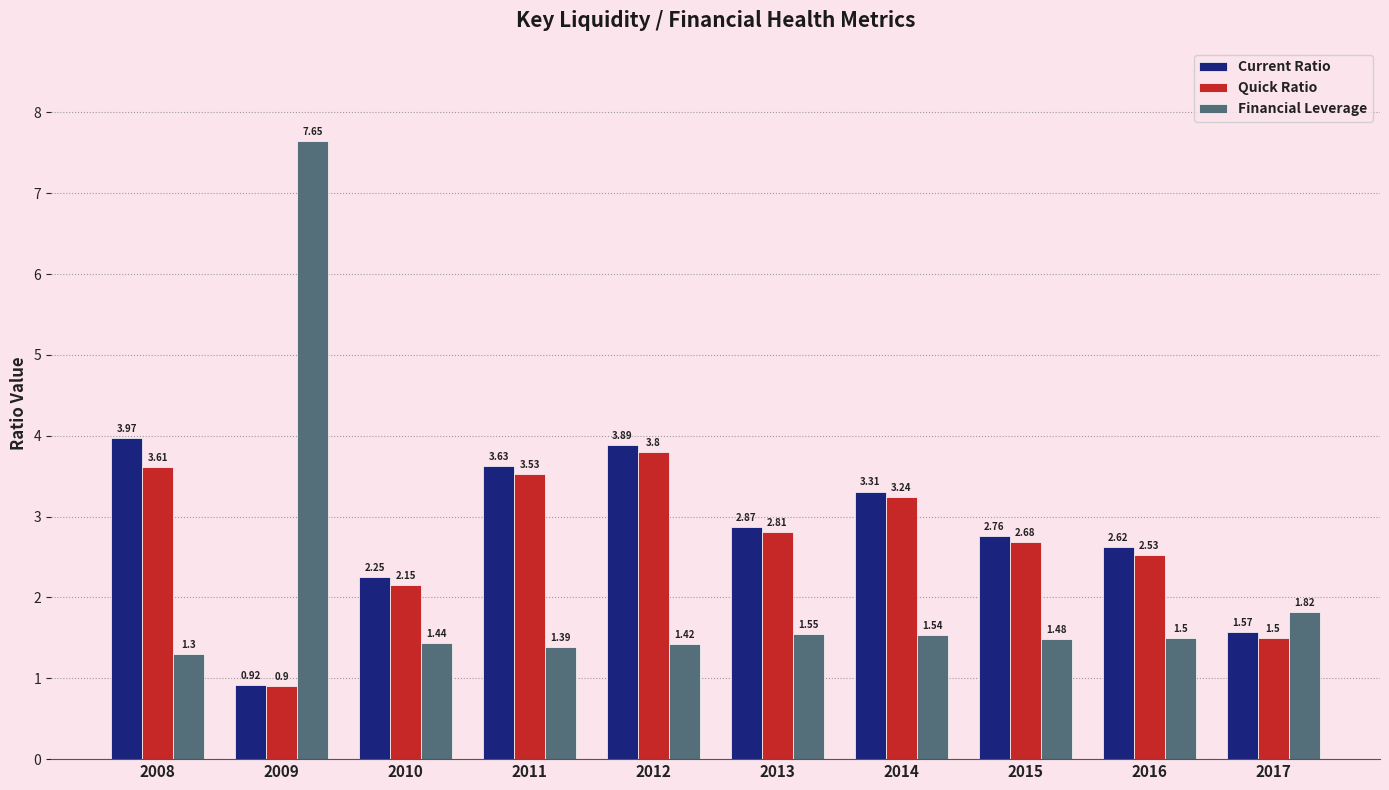

Where is Financial Leverage nearest to the value 4?

2017